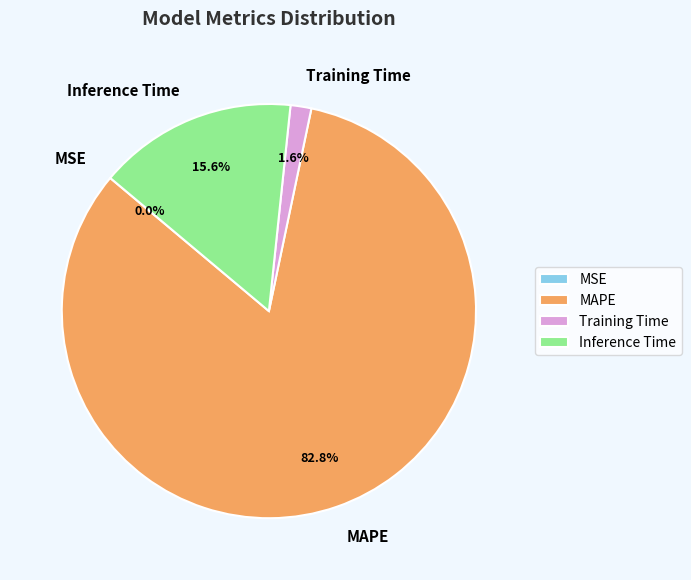

To the nearest percent, what is the combined percentage of MAPE and Training Time?

84%